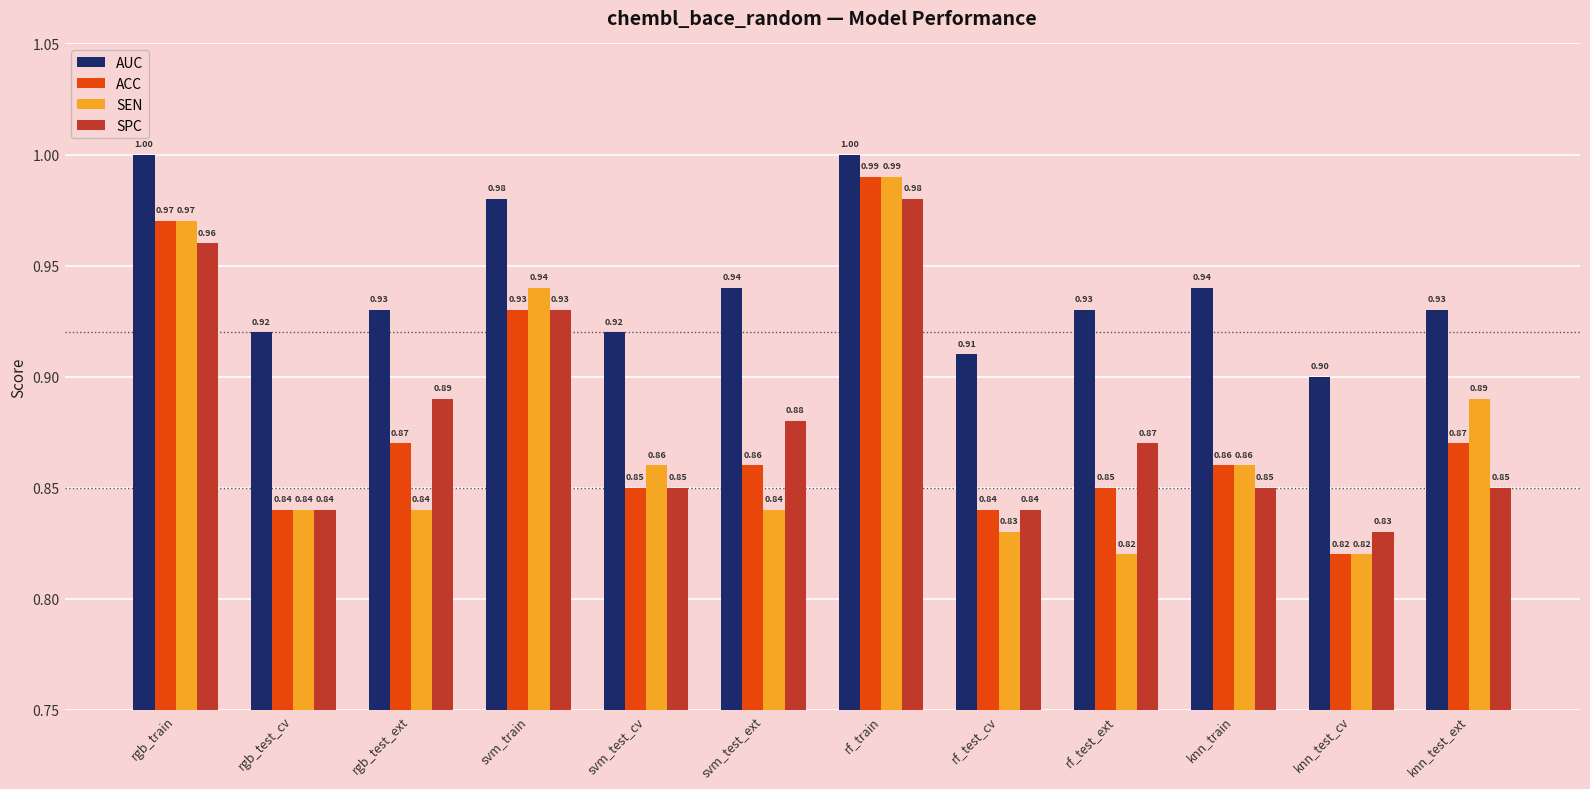

How many groups of bars are there?

12